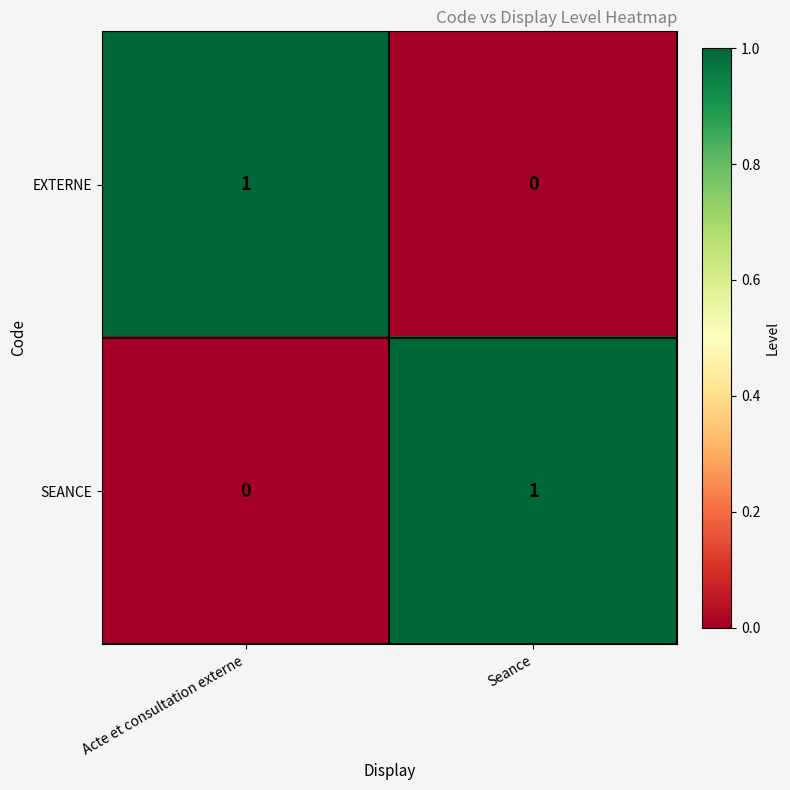

Is the value of EXTERNE at Acte et consultation externe greater than the value of SEANCE at Acte et consultation externe?

Yes